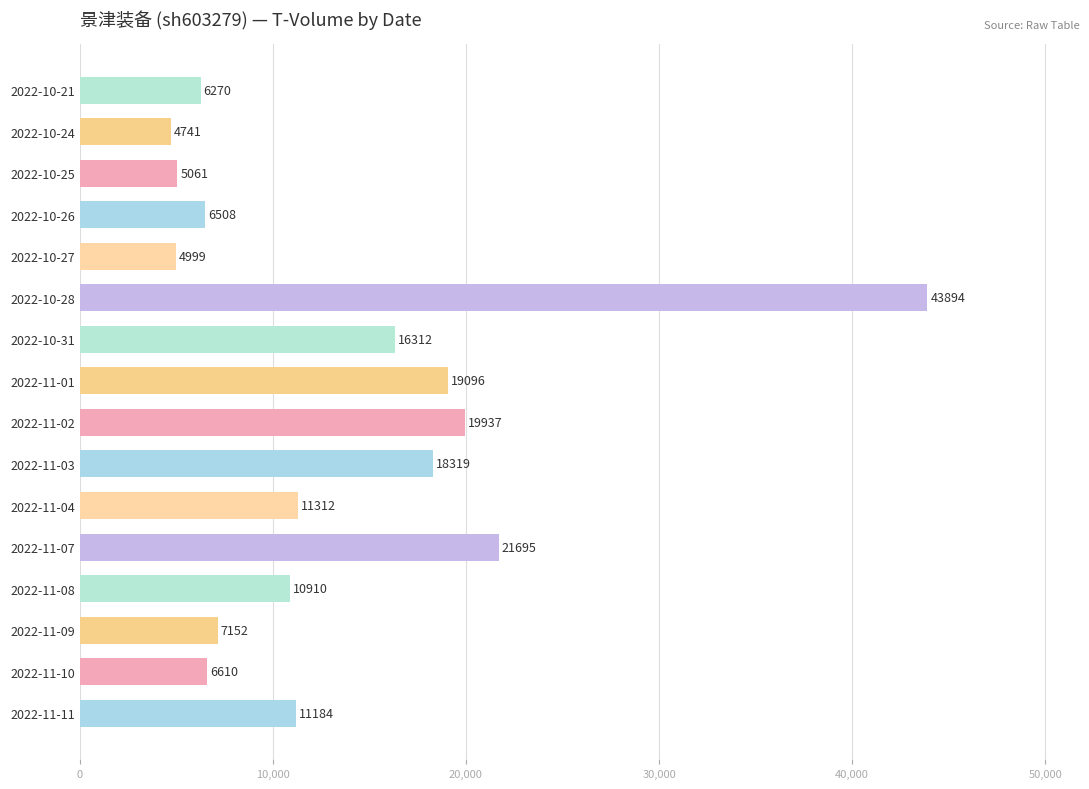

What is the sum of the values at 2022-10-24 and 2022-11-01?

23837